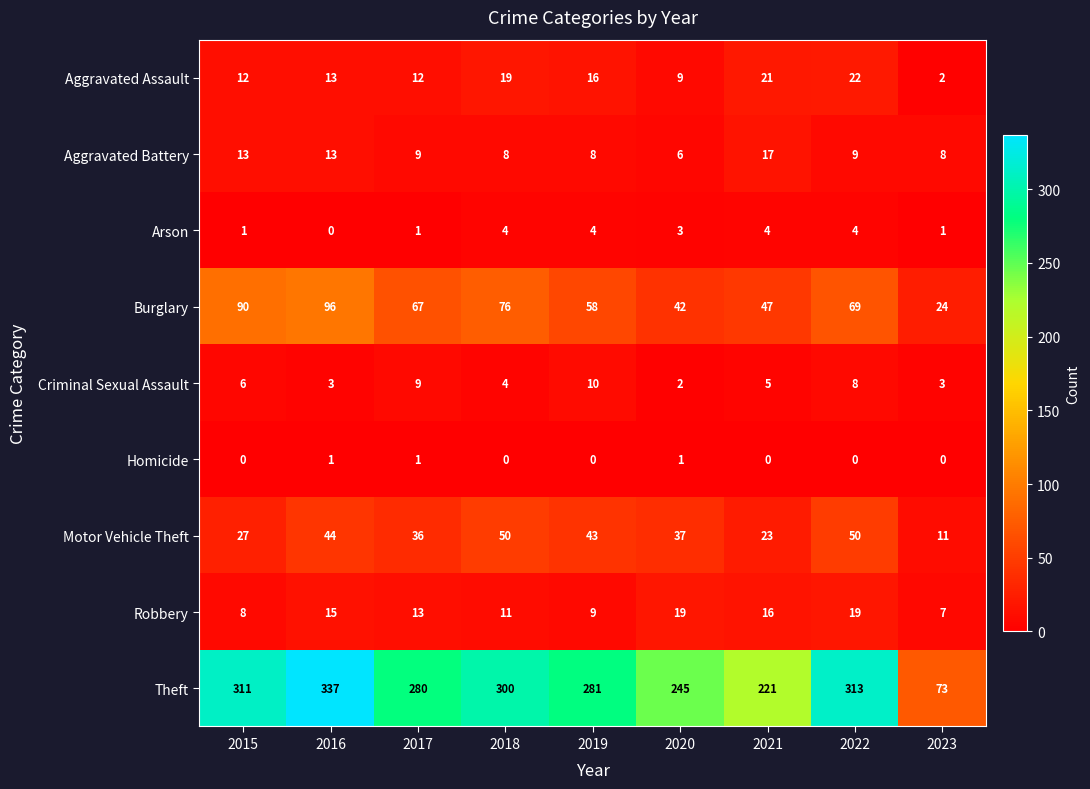

Which series has the largest range (max minus min)?

Theft